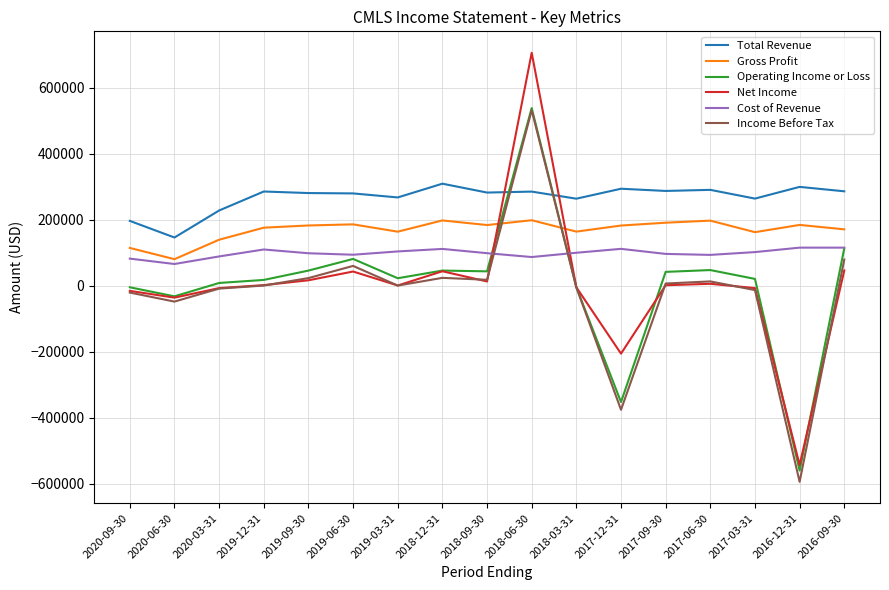

What value does the Income Before Tax series have at 2018-12-31?

23700